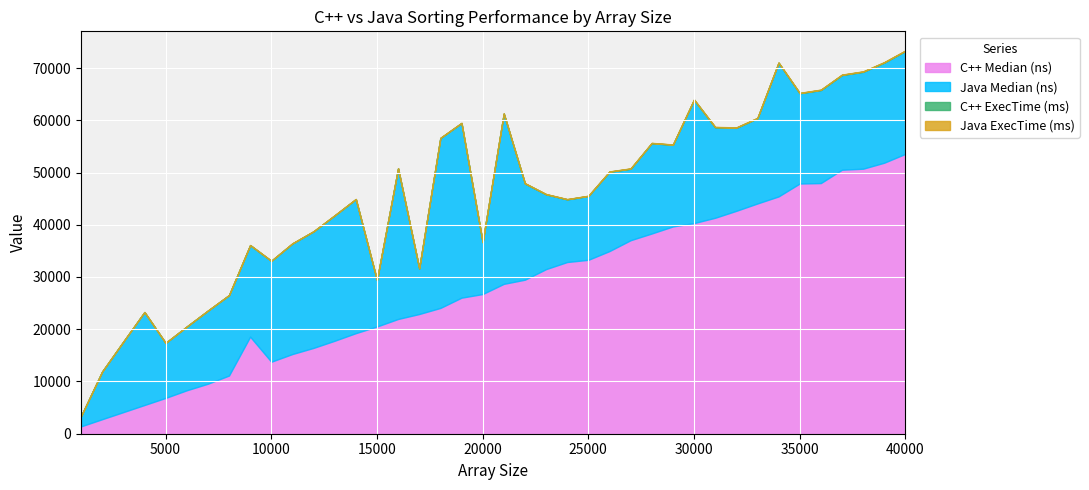

True or false: C++ Median (ns) has a value of 31505 at 23000.

True